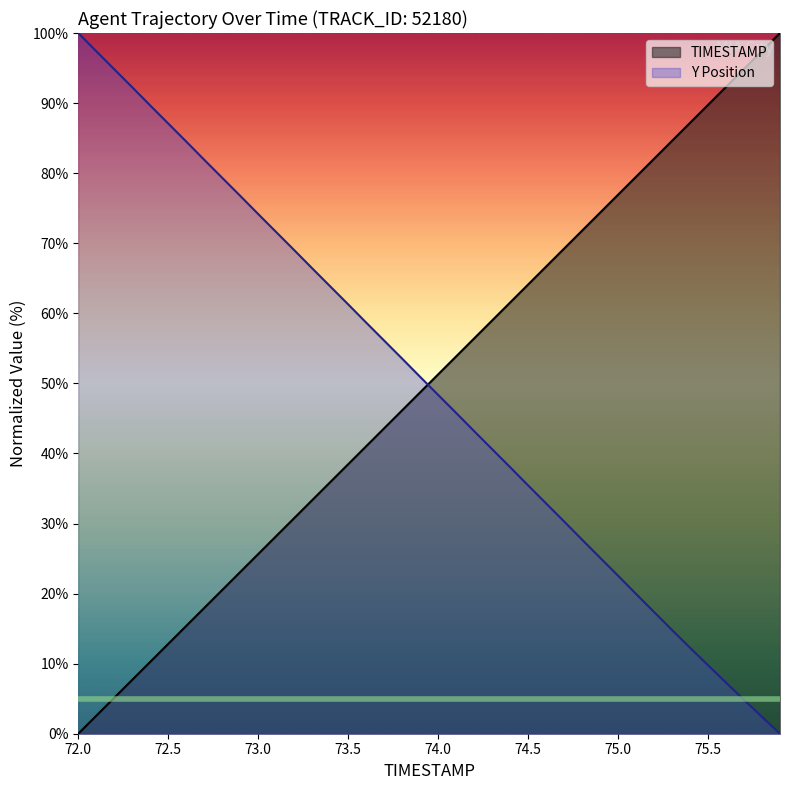

How many values in the Y series are below 50?

20